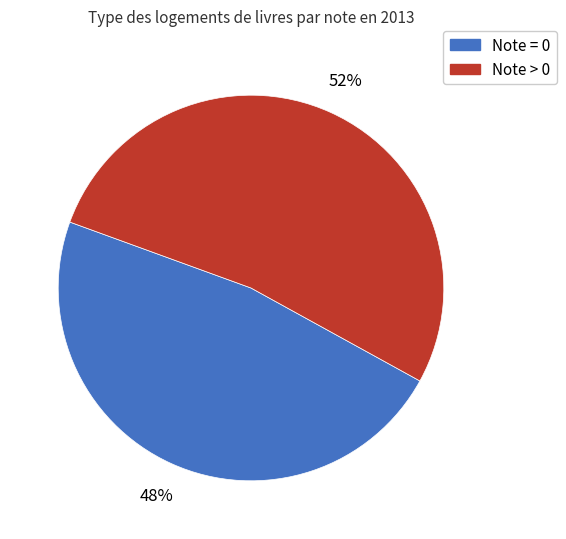

Does Note > 0 represent more than half of the total?

Yes